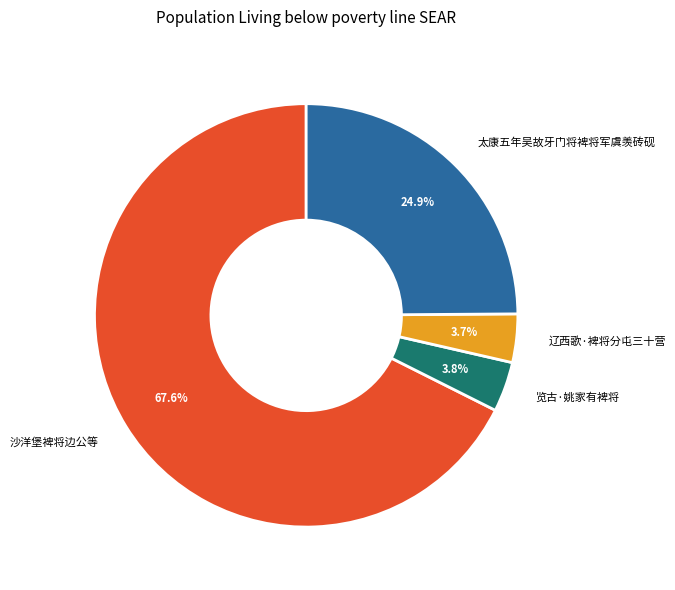

How many segments does this pie chart have?

4